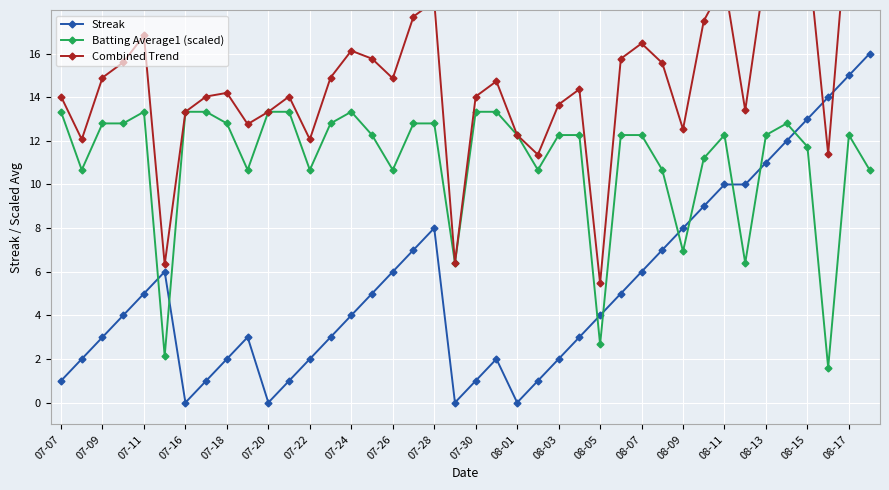

Is it true that Streak equals 15.0 at 08-17?

True